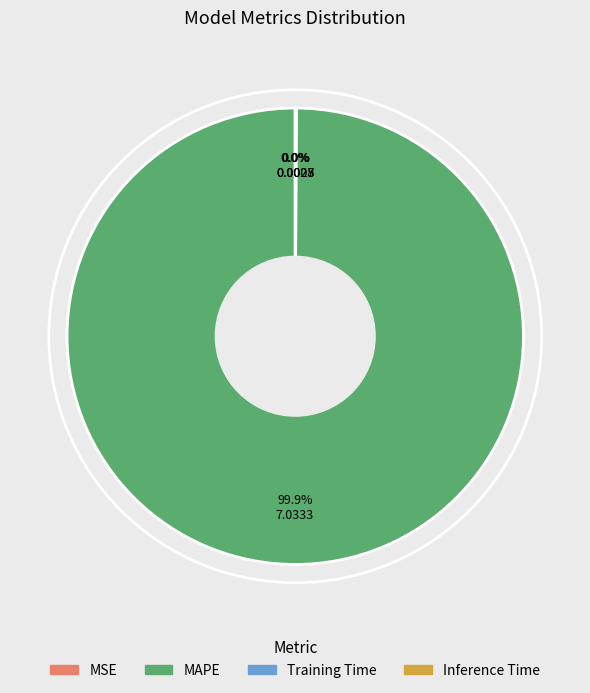

Which slice is the largest?

MAPE